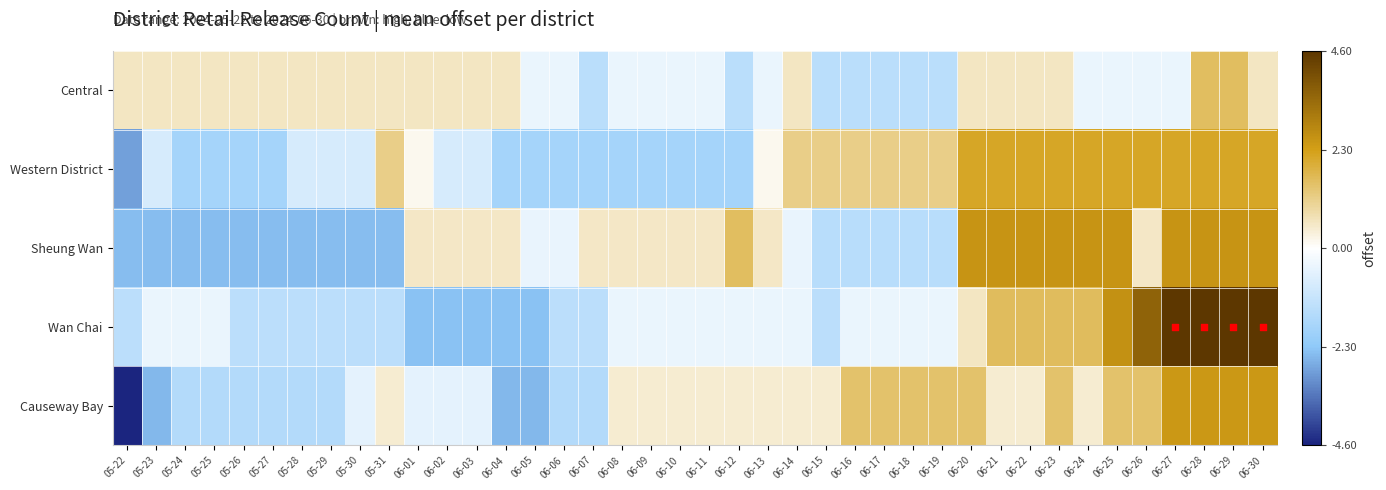

Is the value of Sheung Wan at 05-23 greater than the value of Causeway Bay at 06-08?

No